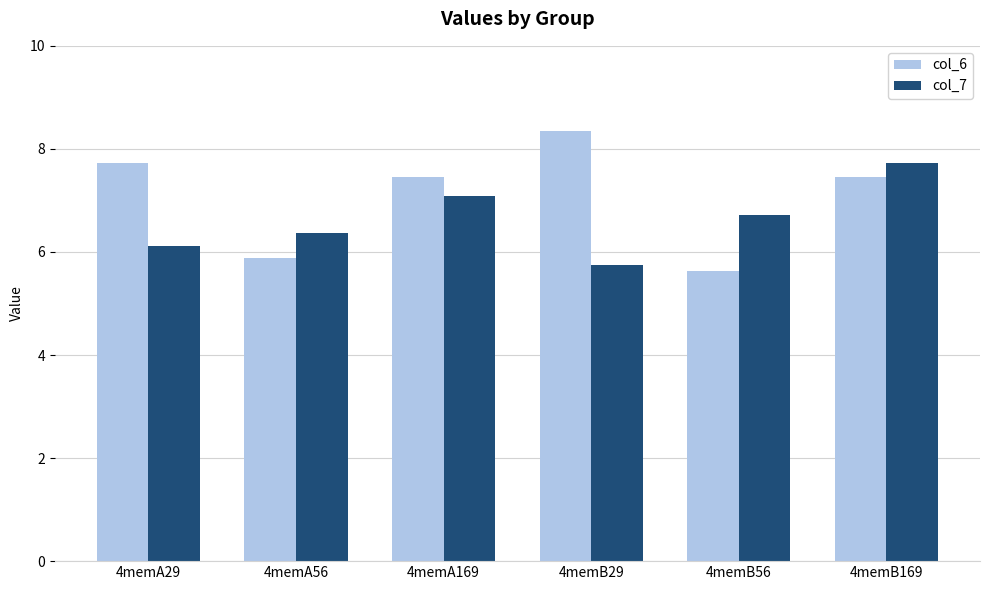

How many bars are there in each group?

2